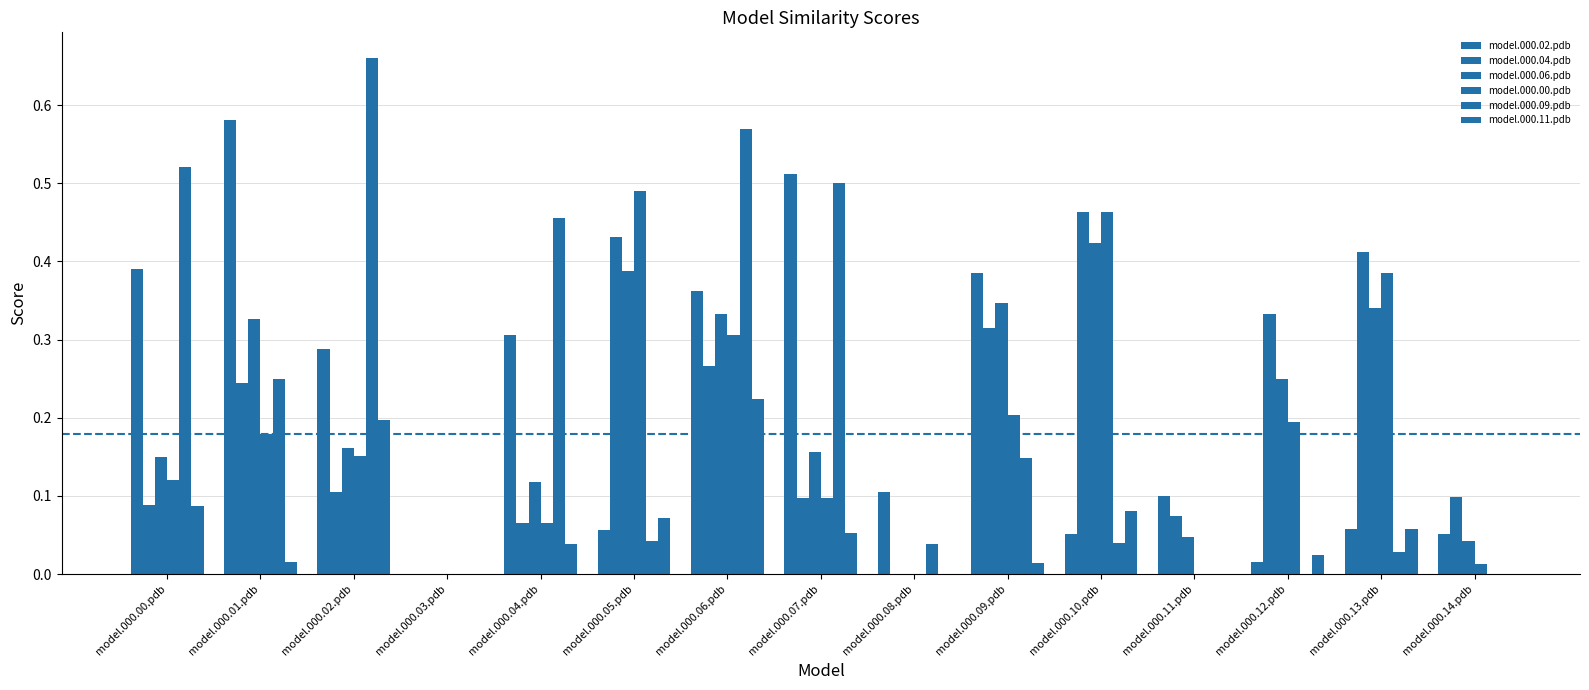

Are the bars grouped side by side (vs. stacked)?

Yes